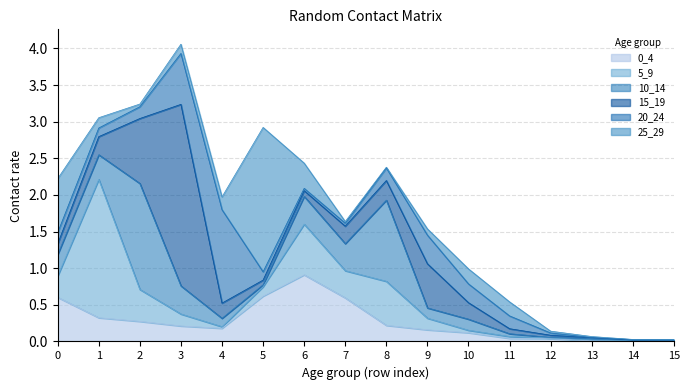

Is it true that 10_14 equals 0.2 at 0?

False